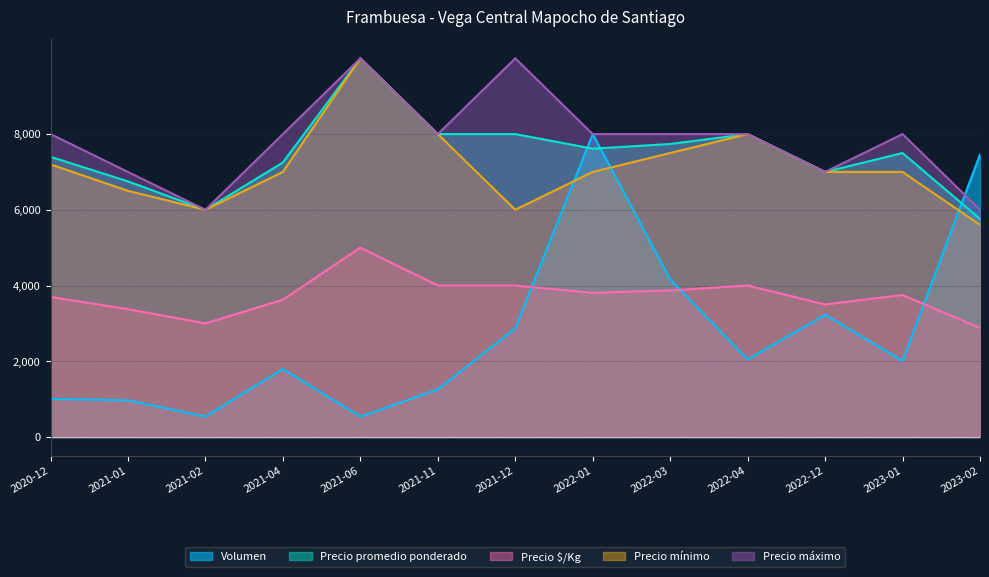

List the series in order of their peak value, lowest first.

Precio $/Kg, Volumen, Precio promedio ponderado, Precio mínimo, Precio máximo